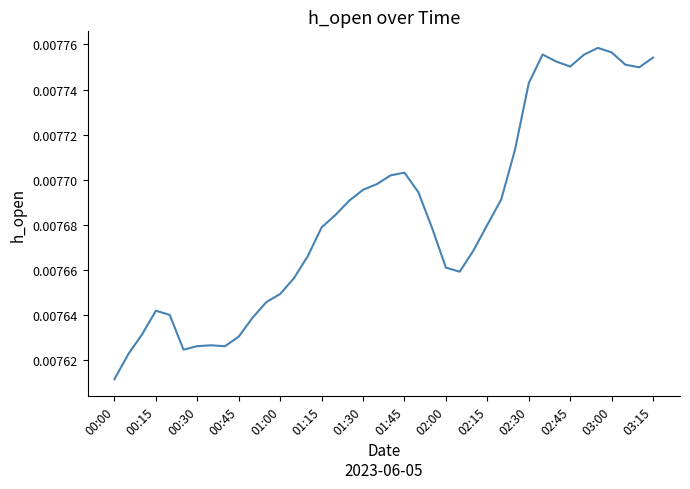

Which label corresponds to the smallest value in the chart?

00:00